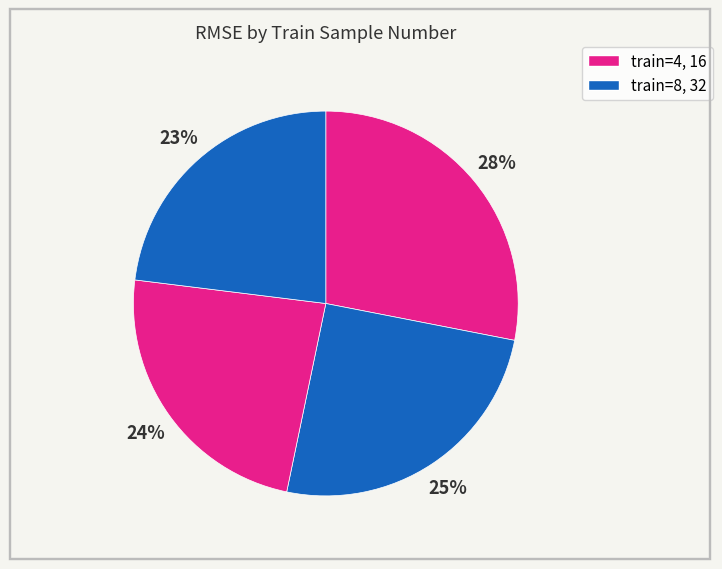

Rank the categories by value from lowest to highest.

32, 16, 8, 4